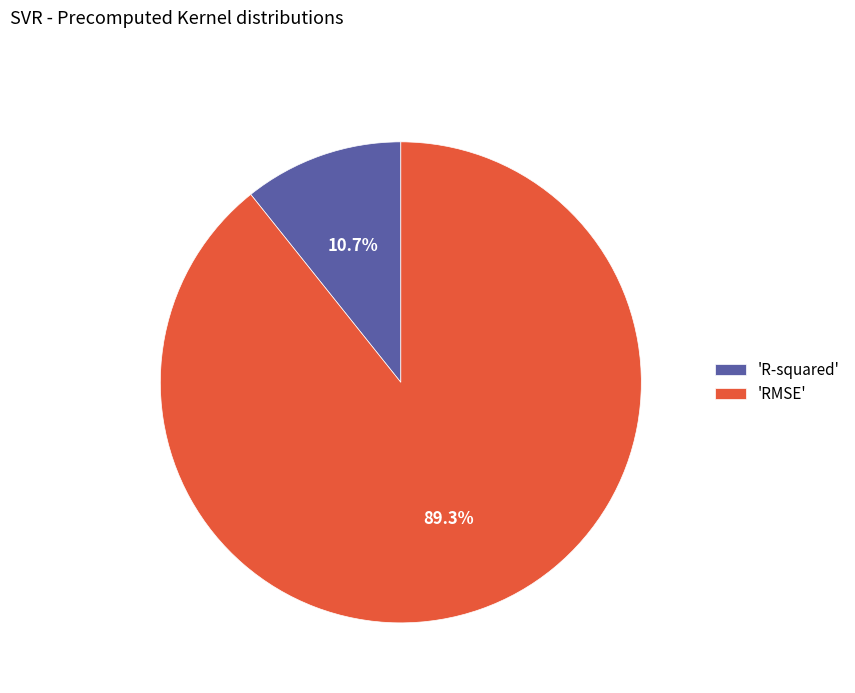

Rank the categories by value from lowest to highest.

'R-squared', 'RMSE'